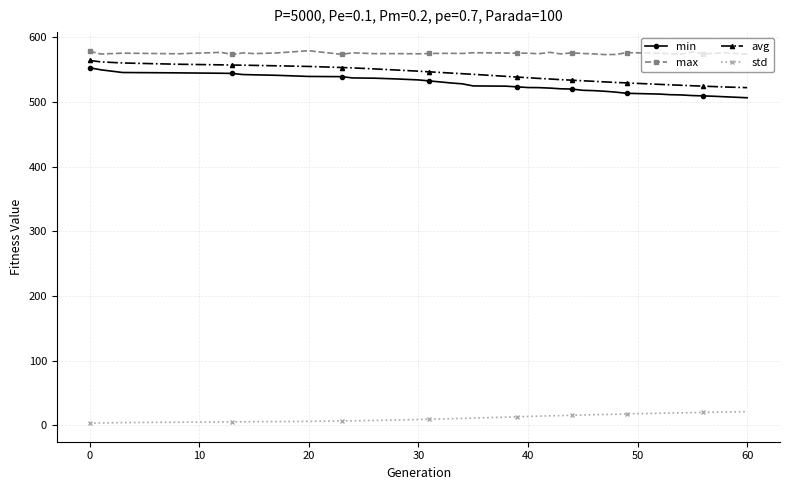

True or false: min and std intersect in this chart.

False